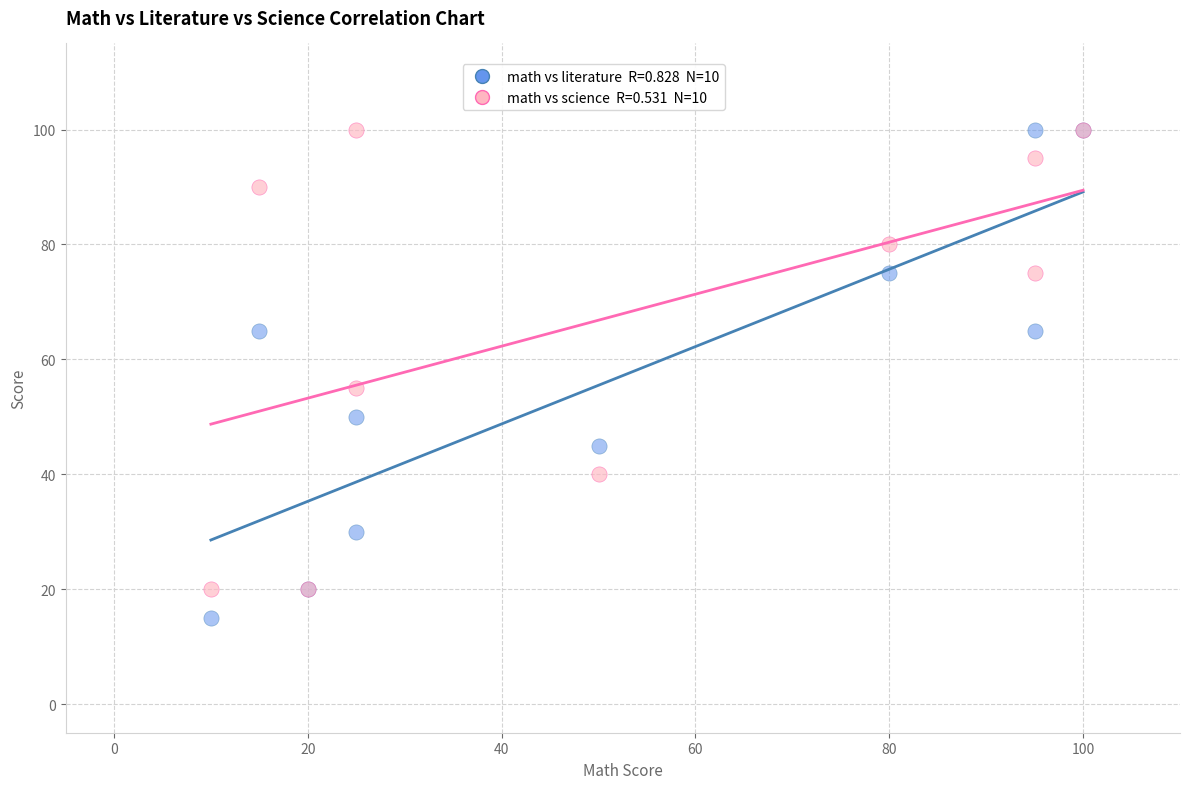

Across all series, what Y value is closest to 57?

55